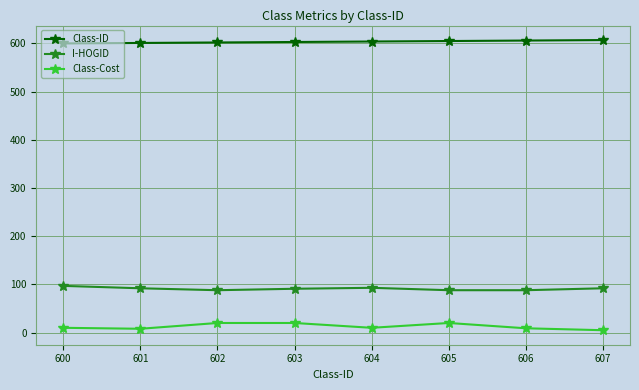

What is the difference between the Class-ID values at 604 and 603?

1